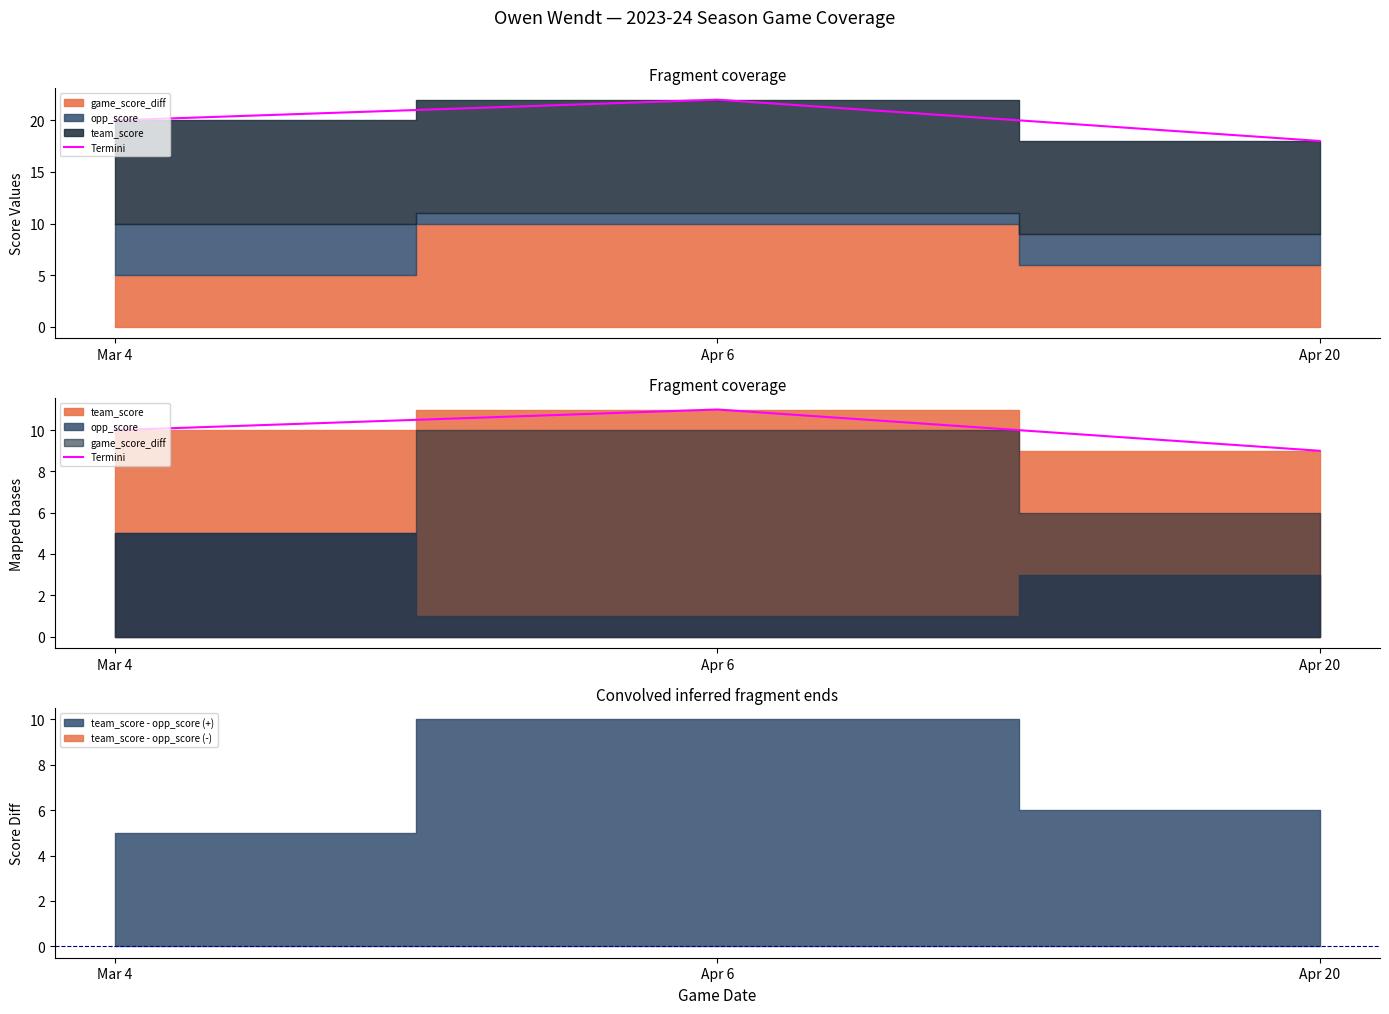

Which has a higher value, Mar 4 or Apr 20?

Mar 4